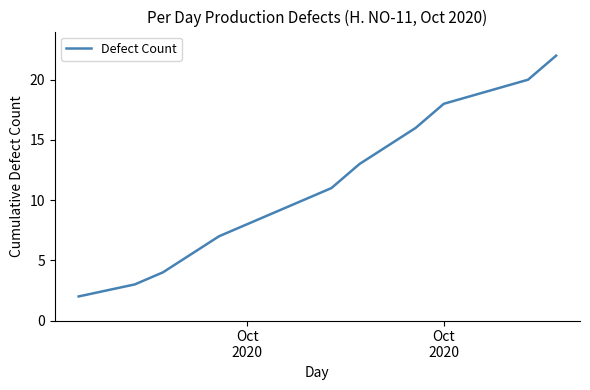

What is the smallest value displayed?

2